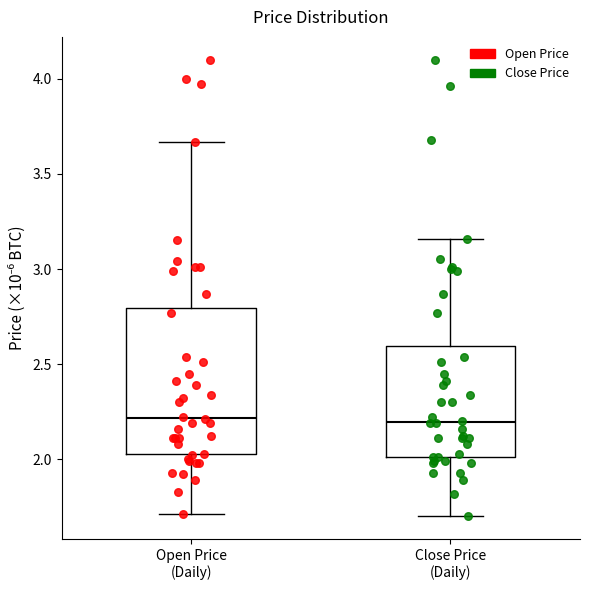

Comparing the boxes themselves (not the whiskers), which one is the tallest?

Open Price (Daily)